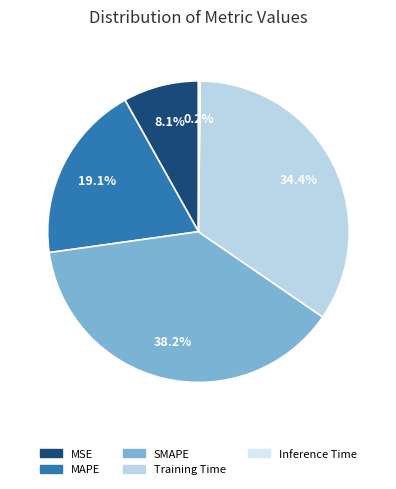

Does MAPE account for over 50% of the chart?

No